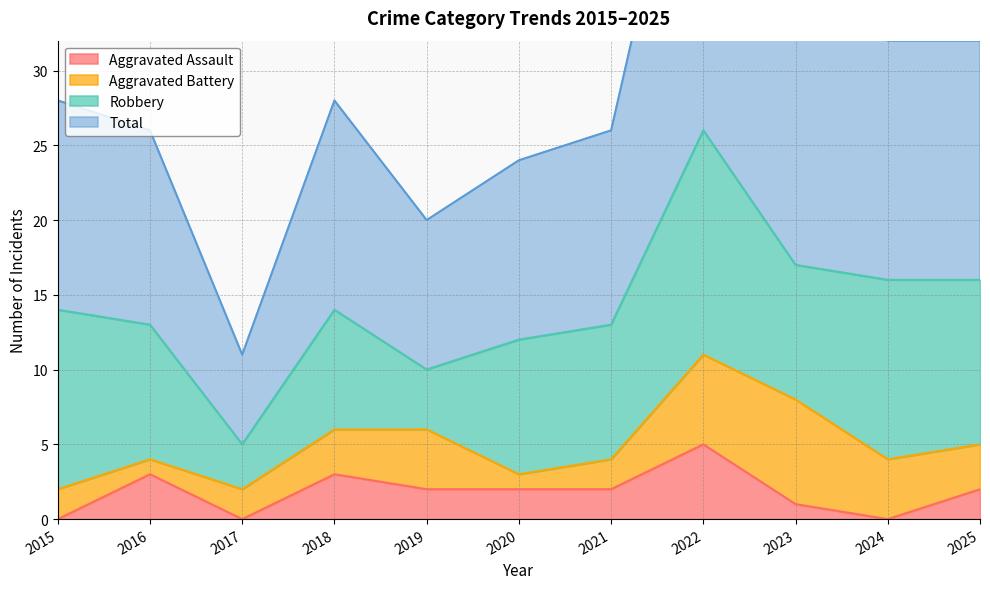

What is the spread (max minus min) of values at 2016?

23